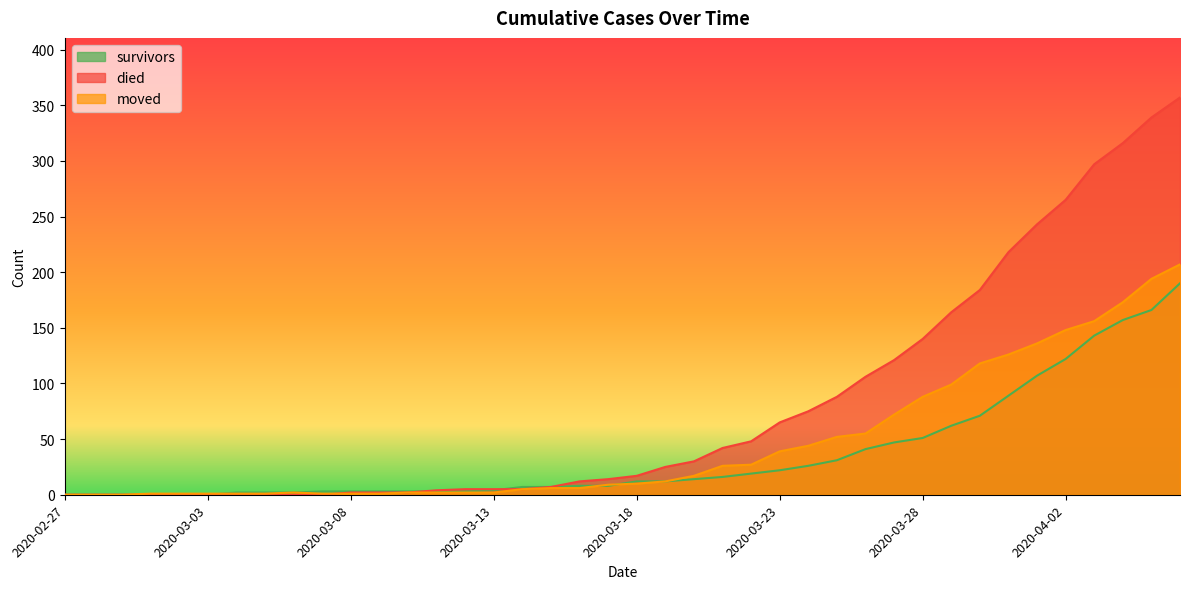

What is the total value across all series at 2020-03-18?

39